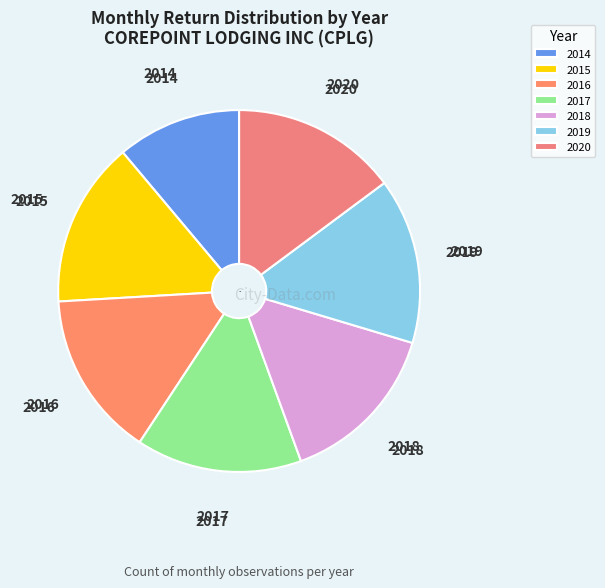

Which slice is the smallest?

2014